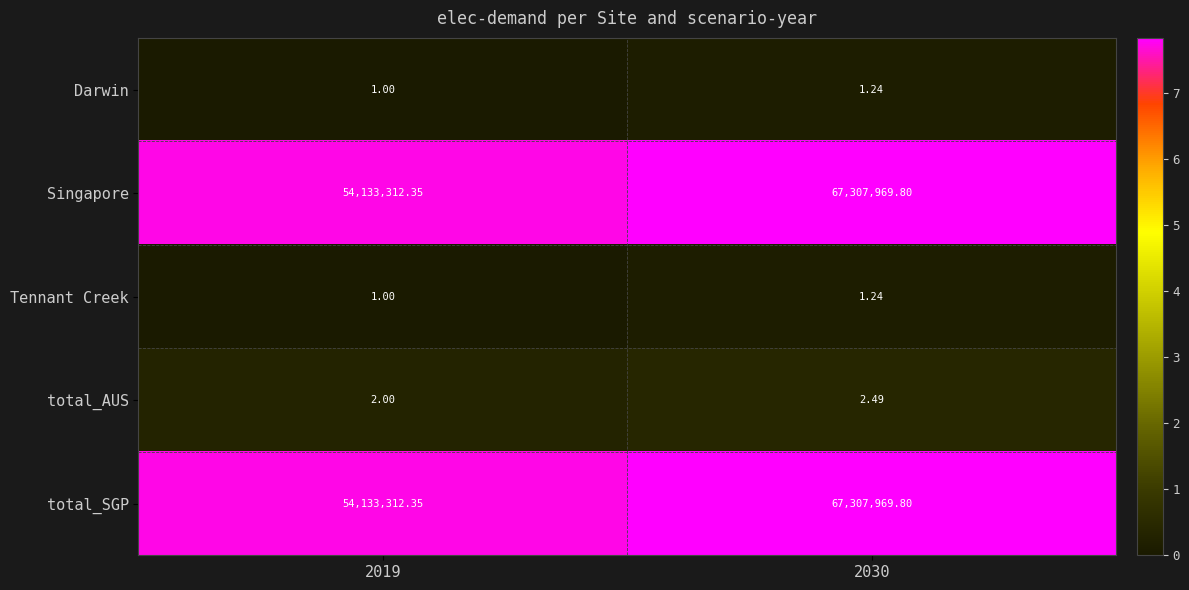

Is the value of total_SGP at 2019 greater than the value of Darwin at 2019?

Yes